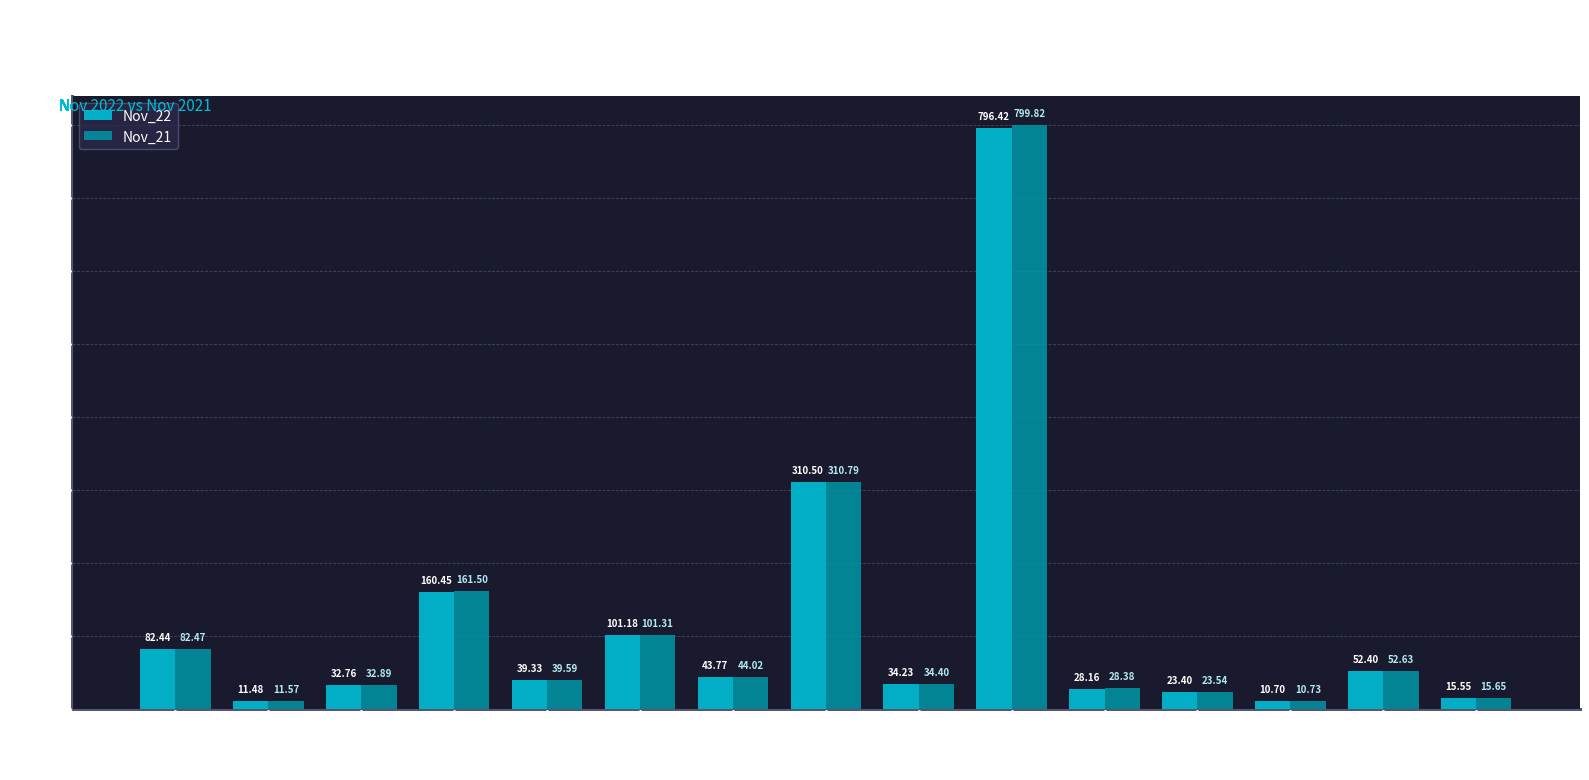

What is the average value of the Nov_21 series?

116.6